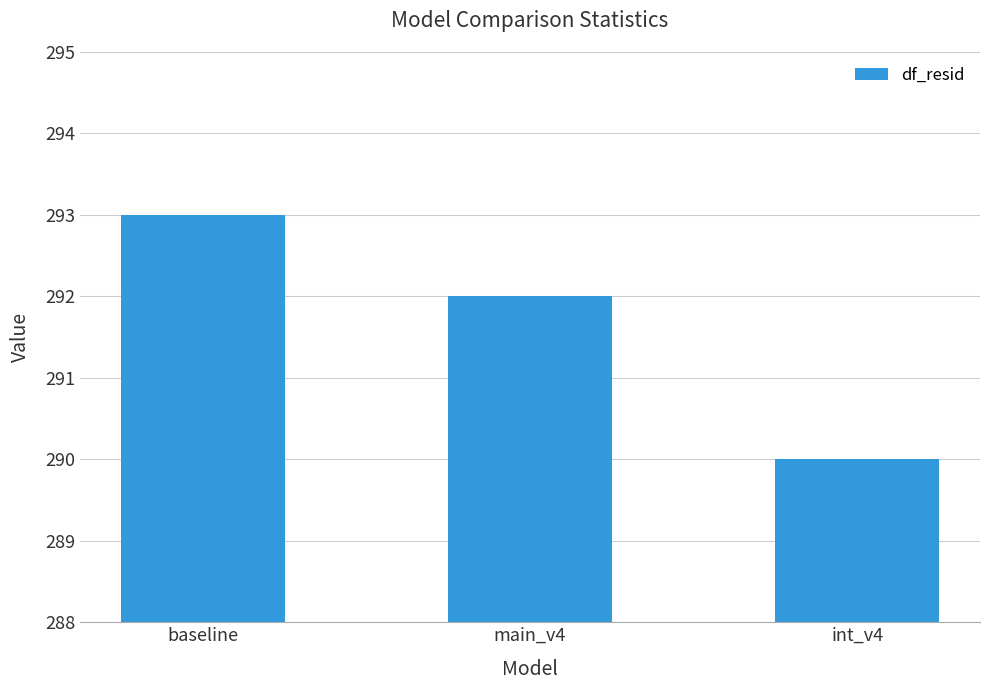

What is the label of the 3rd bar from the left?

int_v4